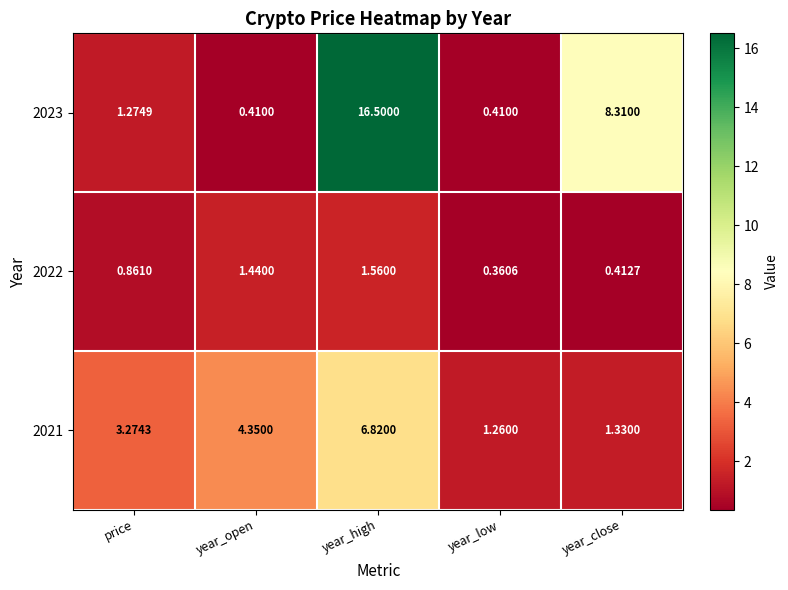

List the labels in order of 2021 value, smallest first.

year_low, year_close, price, year_open, year_high